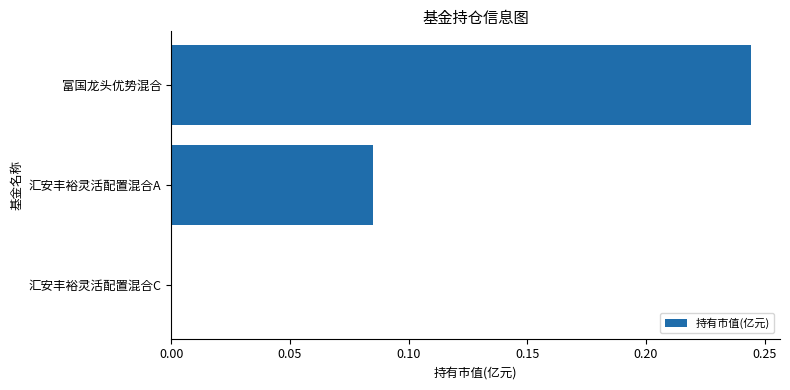

Which label corresponds to the largest value in the chart?

富国龙头优势混合